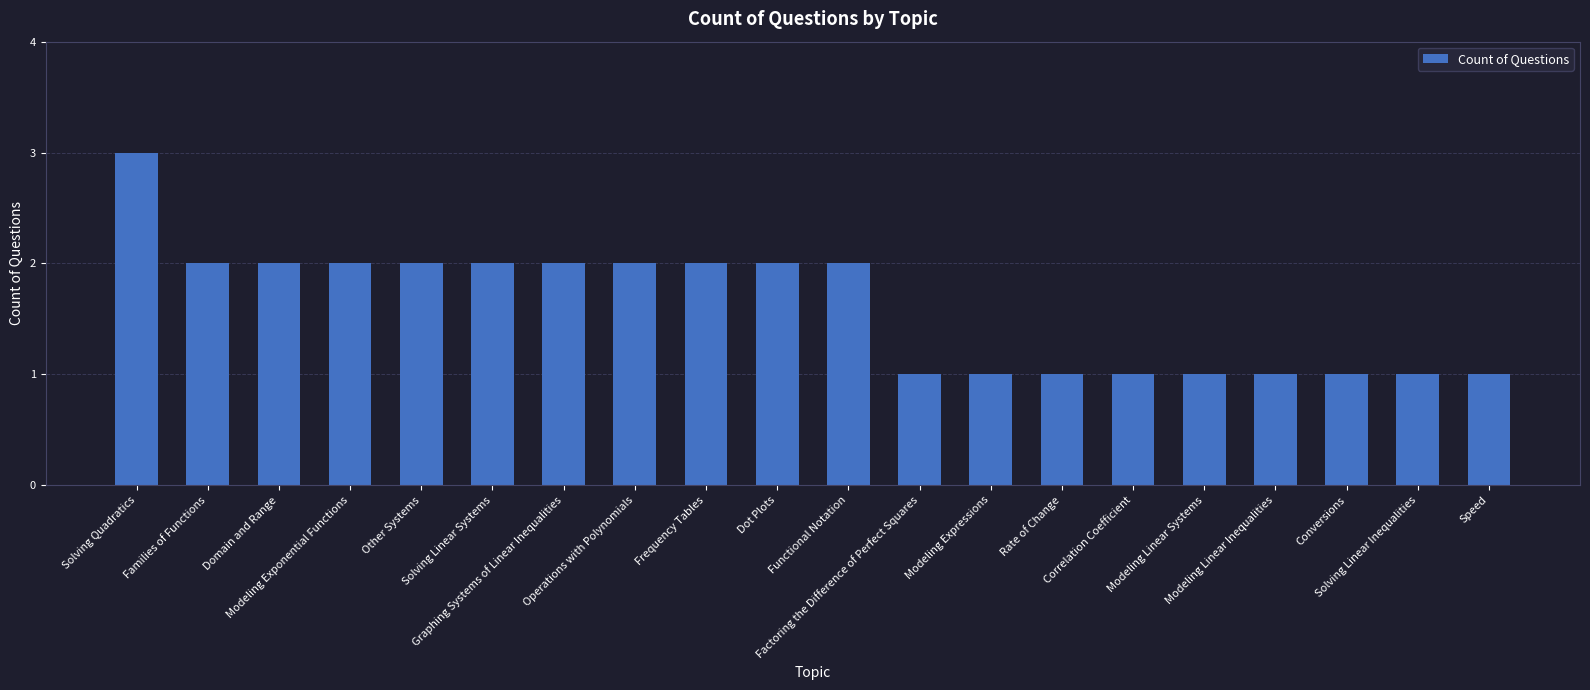

What is the greatest value displayed?

3